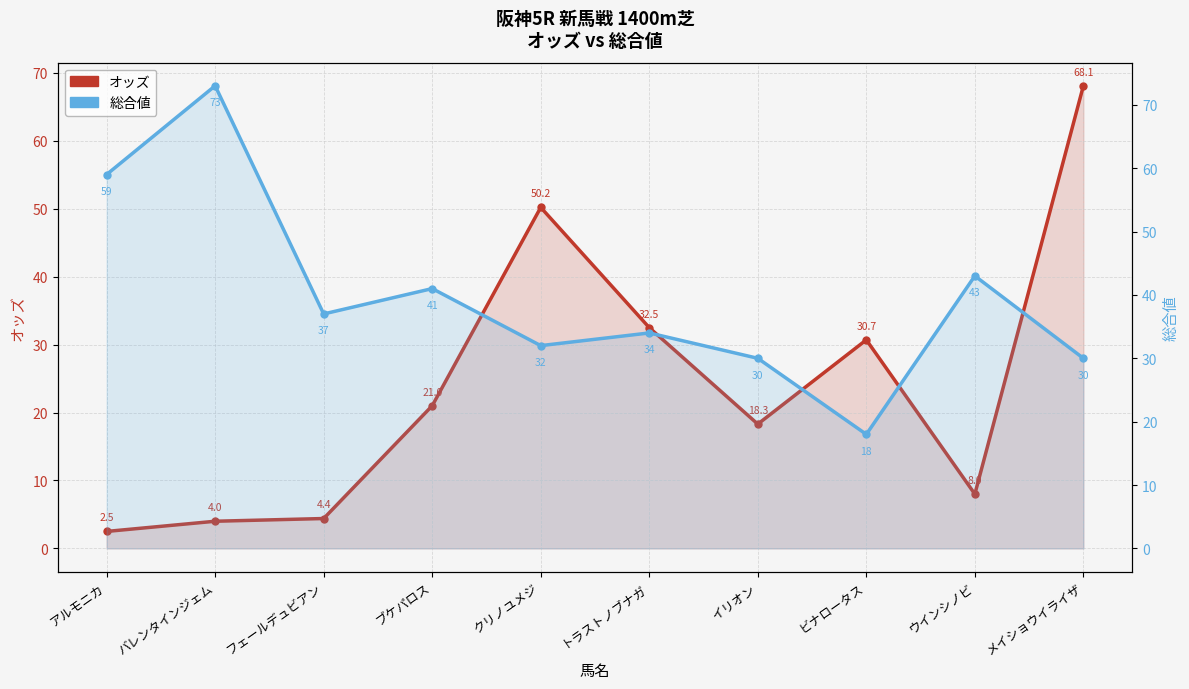

Reading right to left, what are all the values shown in this chart?

オッズ: 68.1	8.0	30.7	18.3	32.5	50.2	21.0	4.4	4.0	2.5
総合値: 30.0	43.0	18.0	30.0	34.0	32.0	41.0	37.0	73.0	59.0